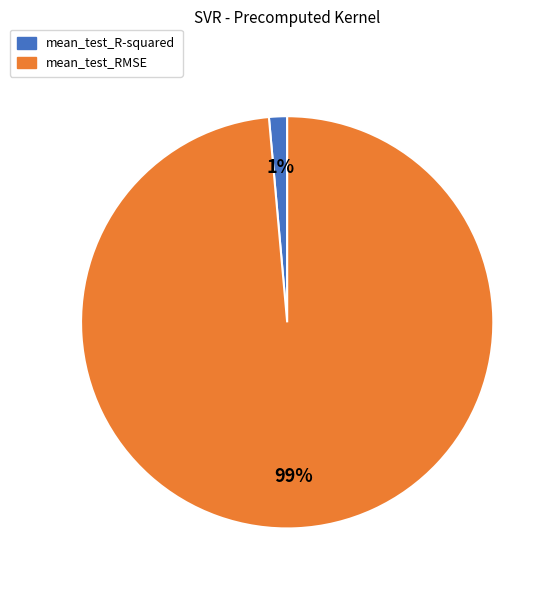

To the nearest percent, what is the average slice percentage?

50%